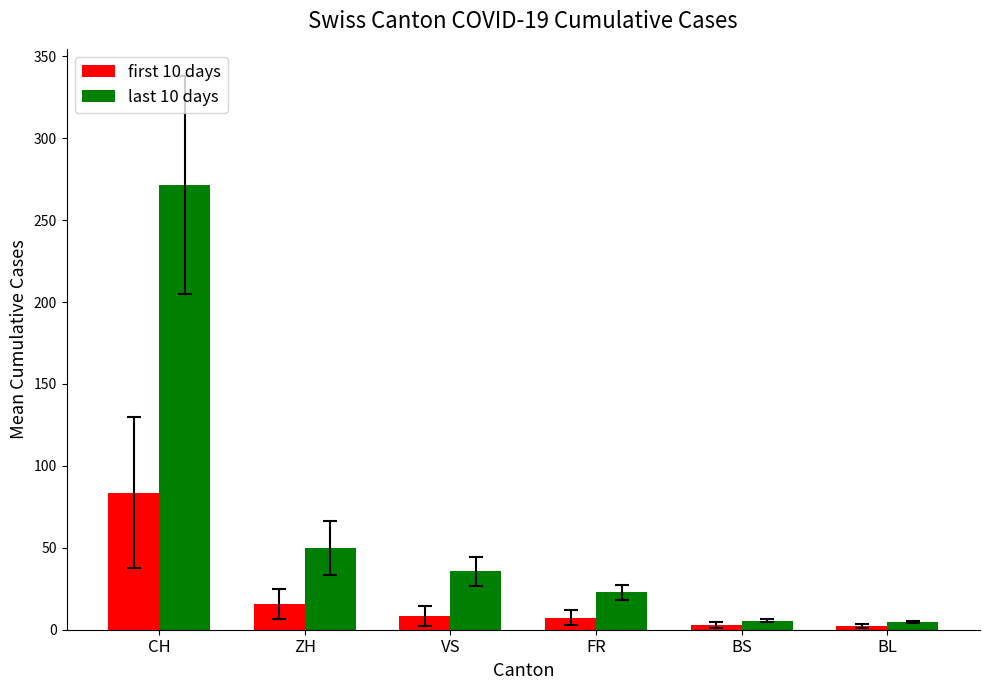

At which label does first 10 days reach its peak?

CH